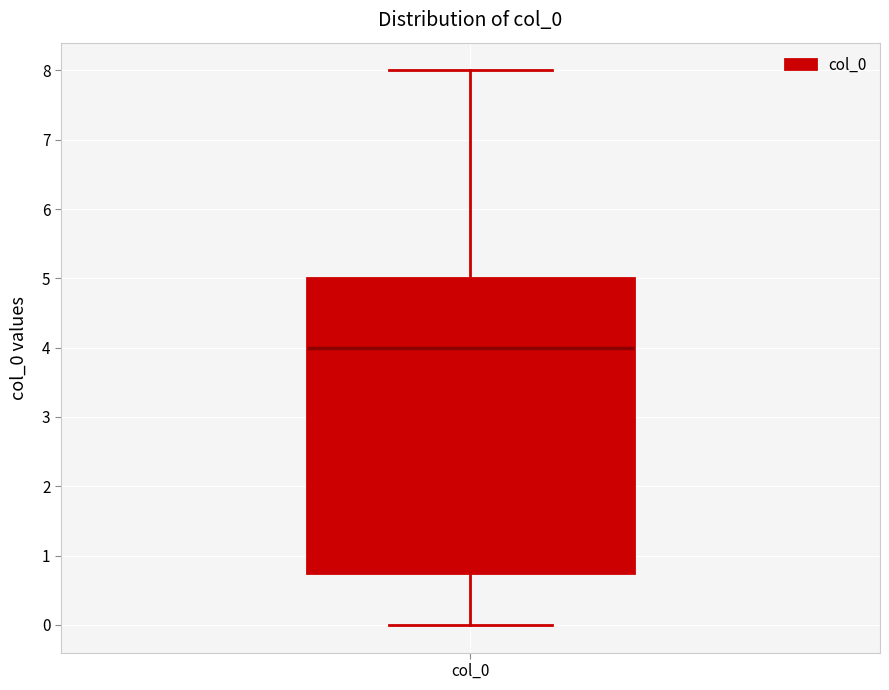

Read this box plot against the y-axis: the position of the median line, the range covered by the box, and the ends of both whiskers. The values are not printed on the chart, so give them approximately, as read against the axis.

median 4.0, box 0.8 to 5.0, whiskers 0.0 to 8.0